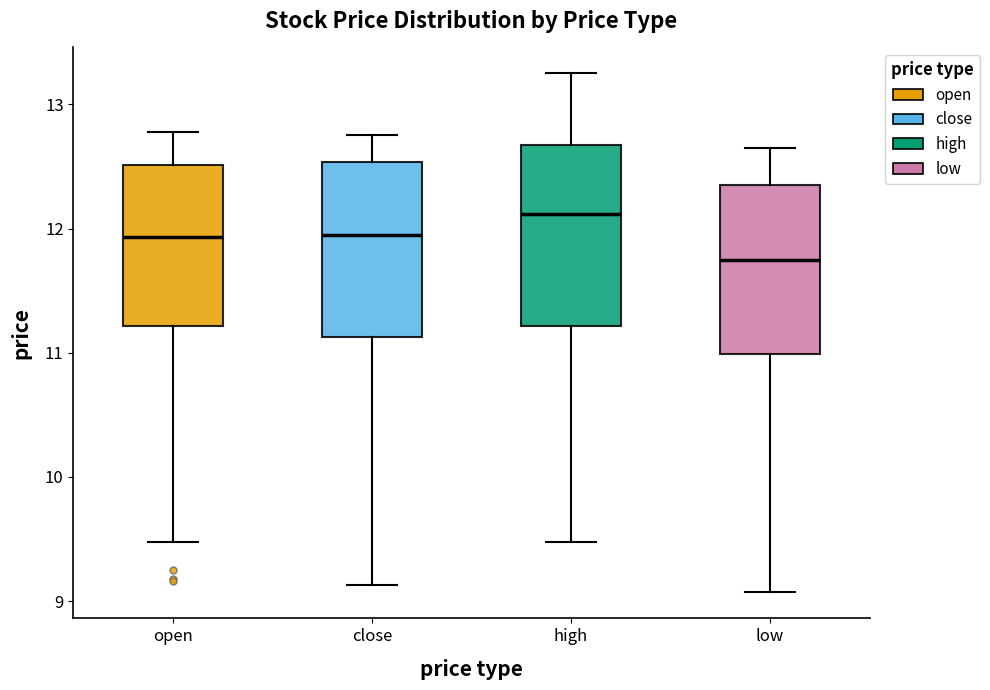

Reading left to right, transcribe this box plot: for each box, give where its median line is, the range the box spans, and where its two whiskers end, as read against the y-axis. The values are not printed on the chart, so give them approximately, as read against the axis.

open: median 11.9, box 11.2 to 12.5, whiskers 9.5 to 12.8
close: median 11.9, box 11.1 to 12.5, whiskers 9.1 to 12.8
high: median 12.1, box 11.2 to 12.7, whiskers 9.5 to 13.3
low: median 11.7, box 11.0 to 12.4, whiskers 9.1 to 12.7